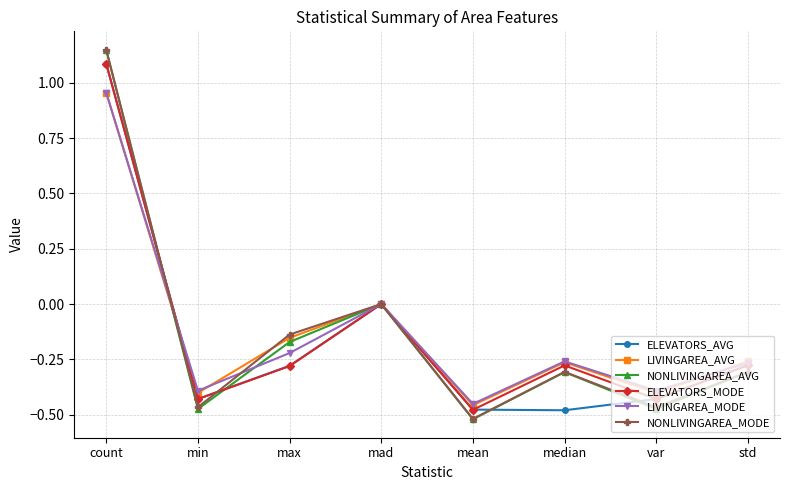

Between mad and mean, which series saw the biggest shift?

NONLIVINGAREA_AVG